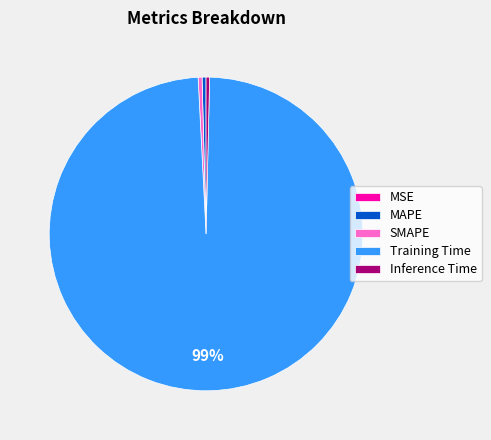

Do MAPE and Inference Time together represent more than half of the pie?

No